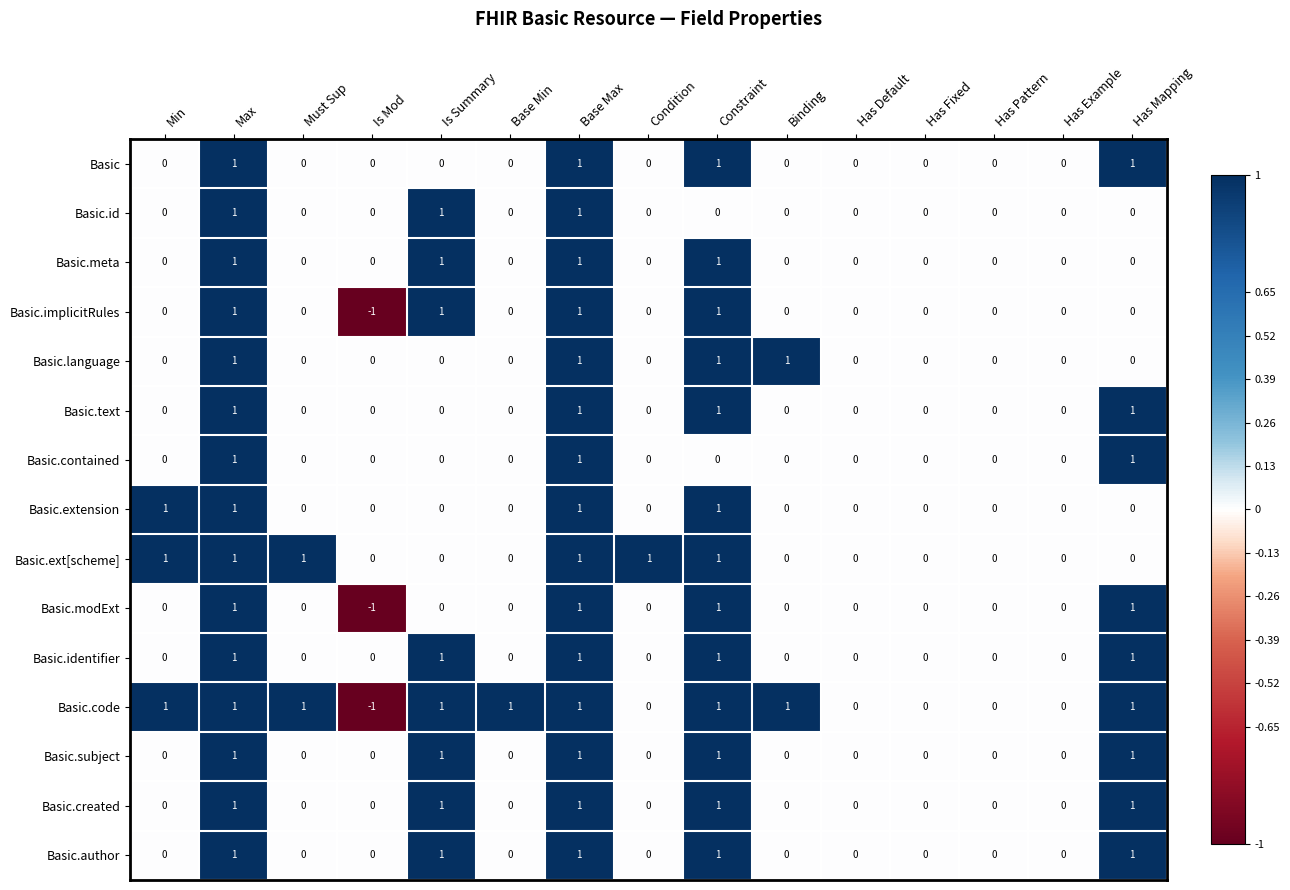

What is the spread (max minus min) of values at Is Mod?

1